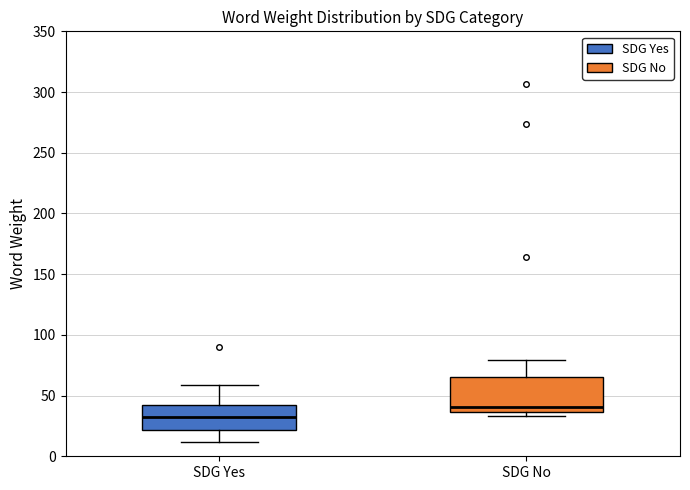

Reading left to right, transcribe this box plot: for each box, give where its median line is, the range the box spans, and where its two whiskers end, as read against the y-axis. The values are not printed on the chart, so give them approximately, as read against the axis.

SDG Yes: median 30, box 20 to 45, whiskers 10 to 60
SDG No: median 40, box 35 to 65, whiskers 35 (just below the box's lower edge) to 80